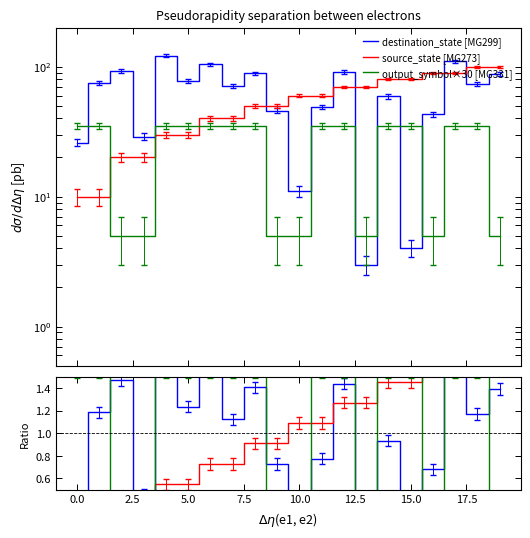

Is the value of destination_state [MG299] at 7.5 greater than the value of source_state [MG273] at 10.0?

Yes